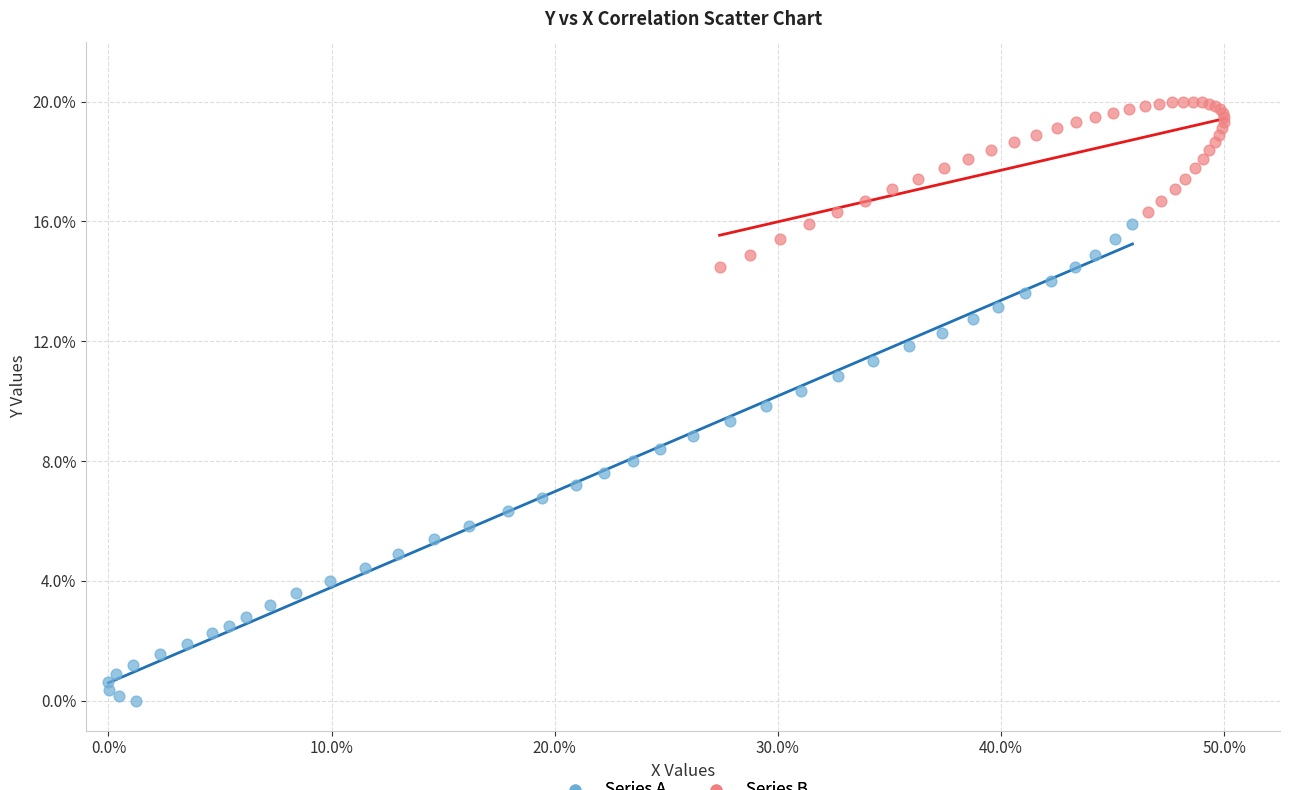

What are all the series names shown in the legend?

Series A, Series B